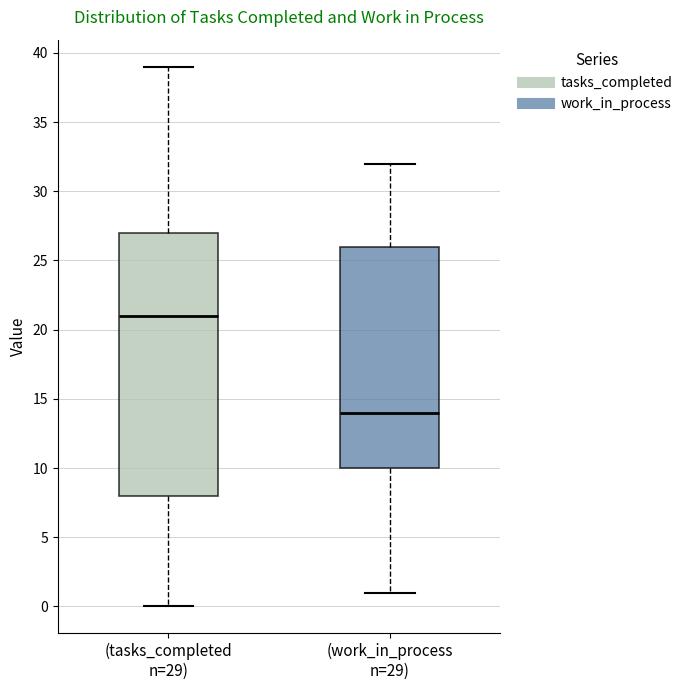

Reading left to right, transcribe this box plot: for each box, give where its median line is, the range the box spans, and where its two whiskers end, as read against the y-axis. The values are not printed on the chart, so give them approximately, as read against the axis.

(tasks_completed n=29): median 21, box 8 to 27, whiskers 0 to 39
(work_in_process n=29): median 14, box 10 to 26, whiskers 1 to 32